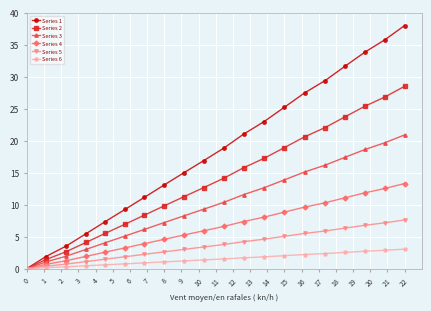

What are all the series names shown in the legend?

Series 1, Series 2, Series 3, Series 4, Series 5, Series 6